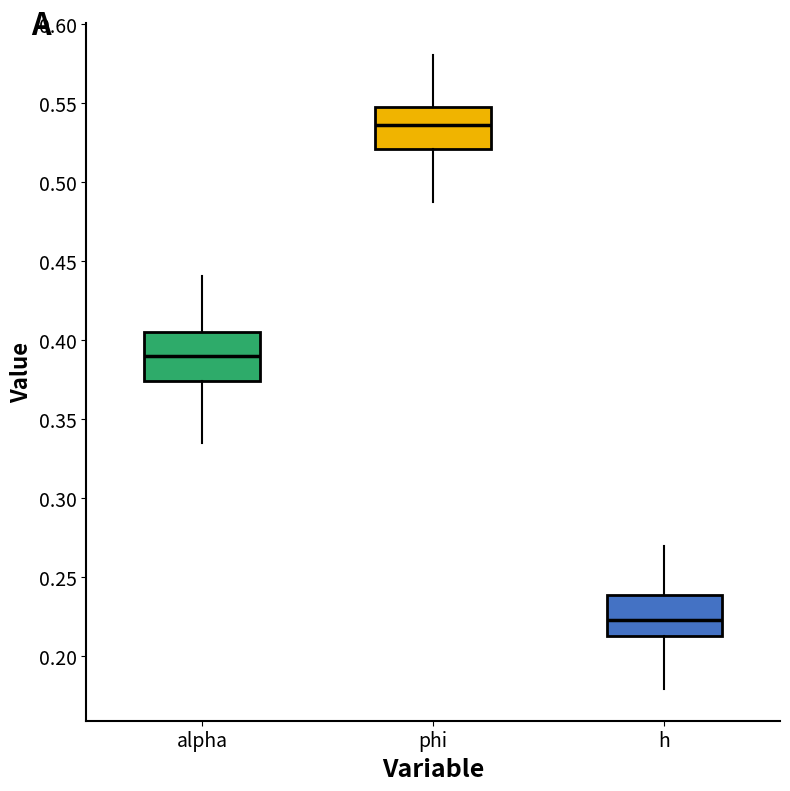

Which box's median line is the lowest?

h